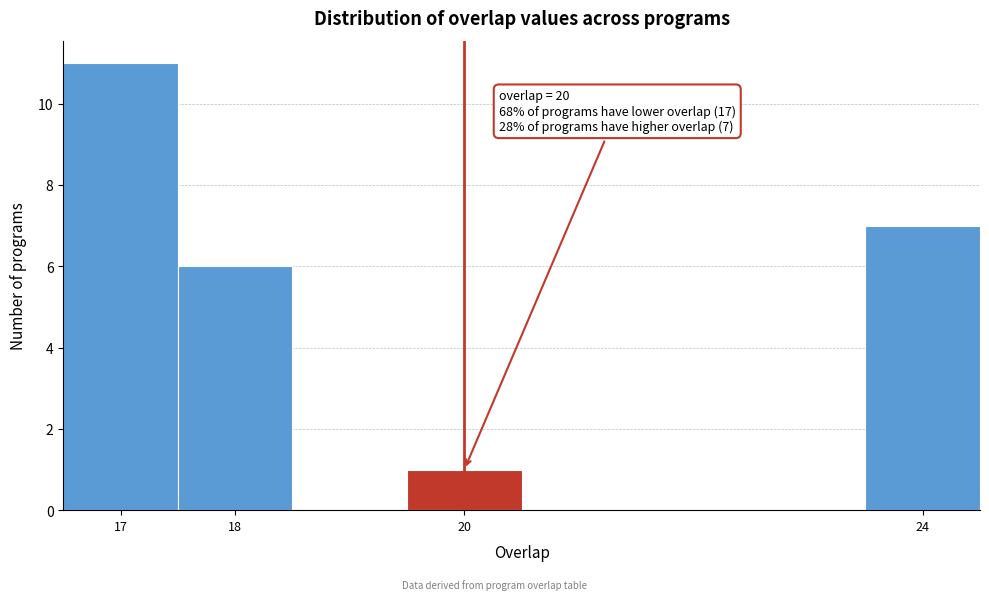

Over which range of the x-axis is the bar tallest?

16.5 to 17.5